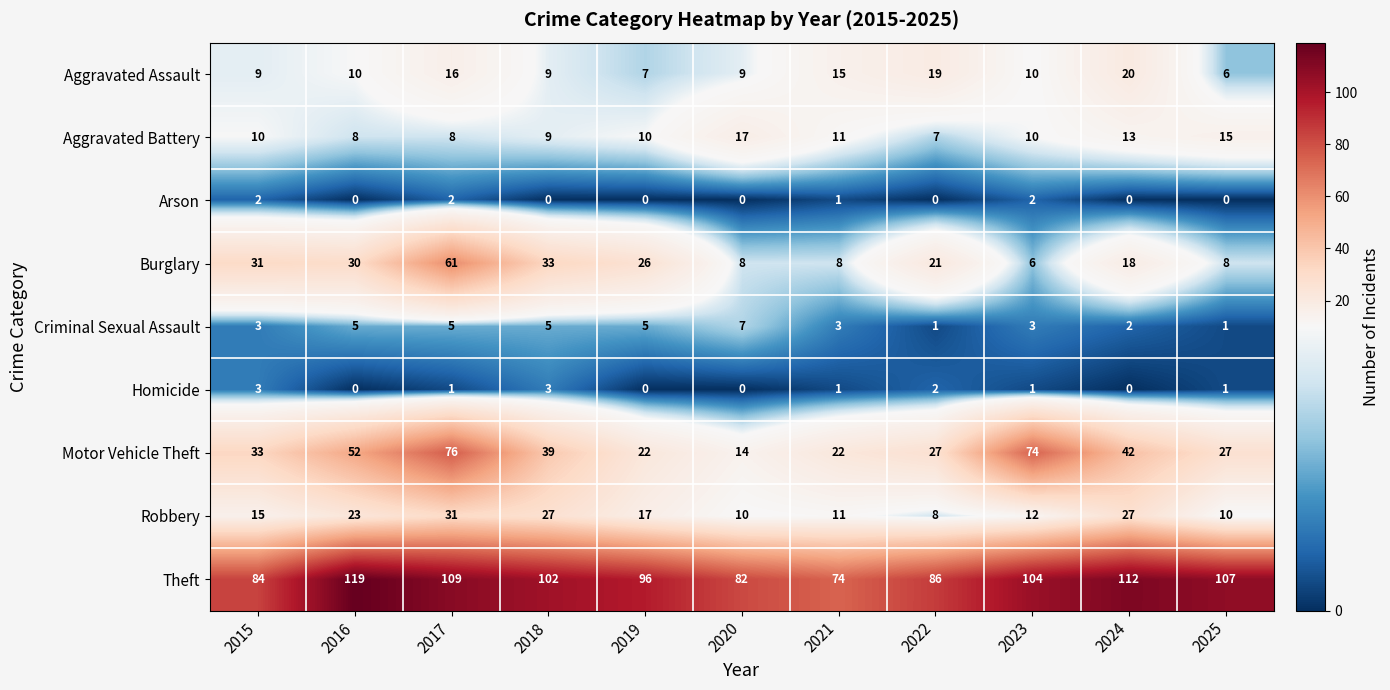

What is the greatest value displayed?

119